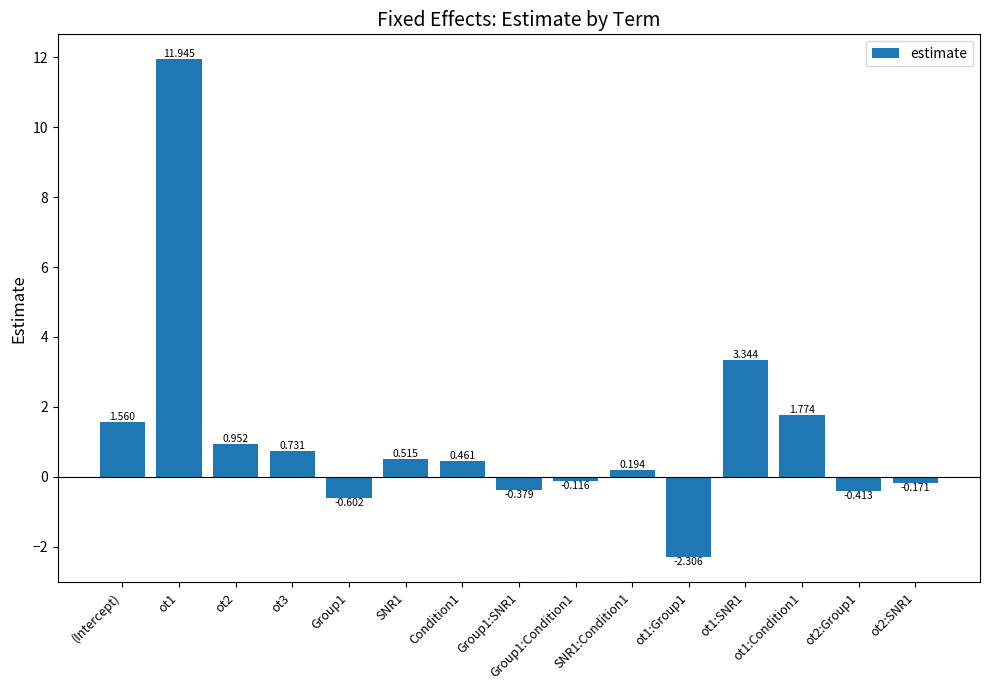

Rank the categories by value from highest to lowest.

ot1, ot1:SNR1, ot1:Condition1, (Intercept), ot2, ot3, SNR1, Condition1, SNR1:Condition1, Group1:Condition1, ot2:SNR1, Group1:SNR1, ot2:Group1, Group1, ot1:Group1